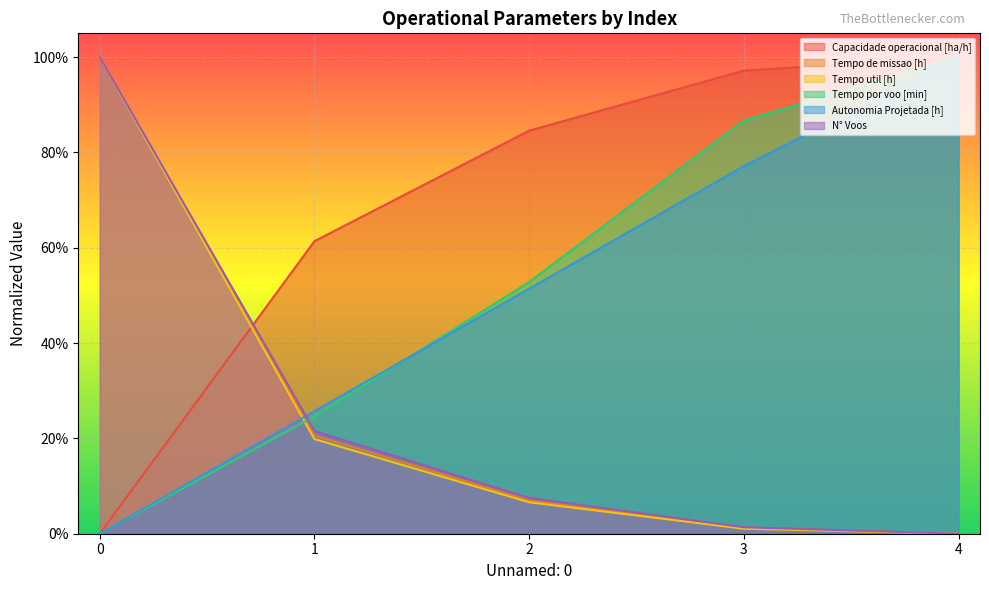

True or false: Tempo de missao [h] has more than 0 points higher than both neighbors.

False